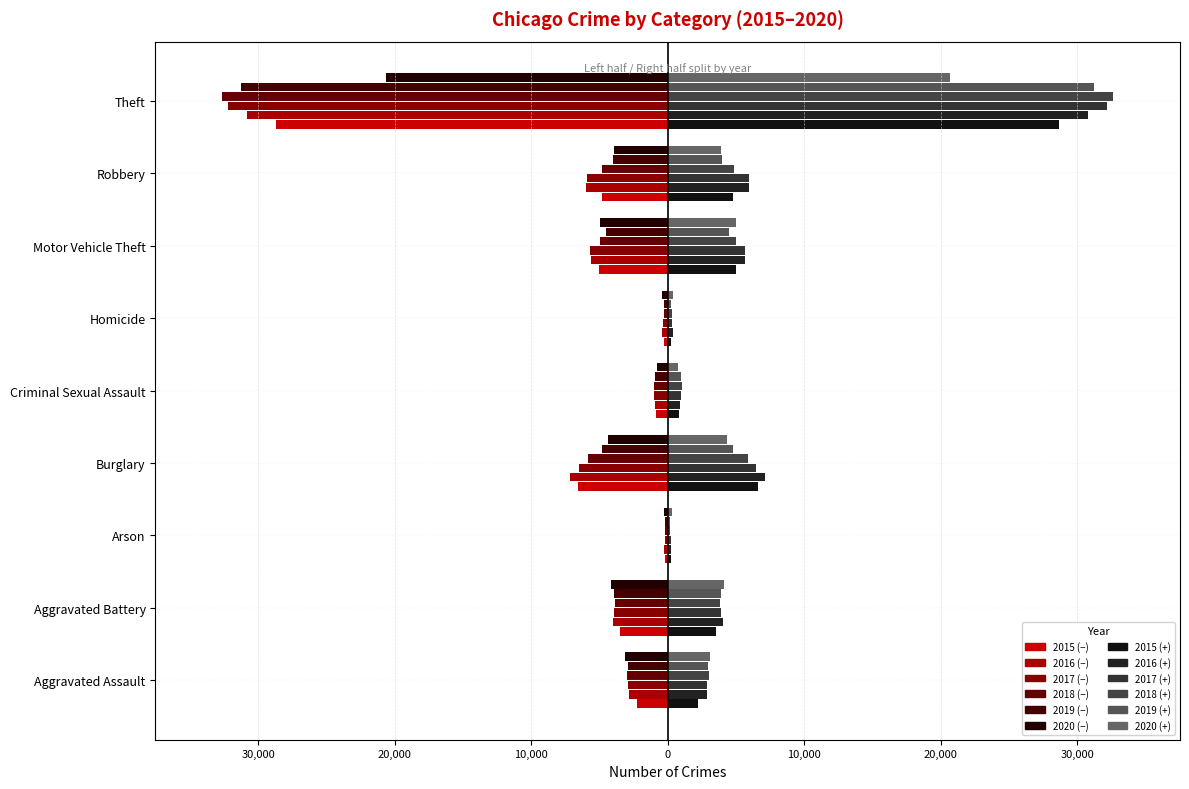

Between Criminal Sexual Assault and Homicide, which is larger?

Homicide